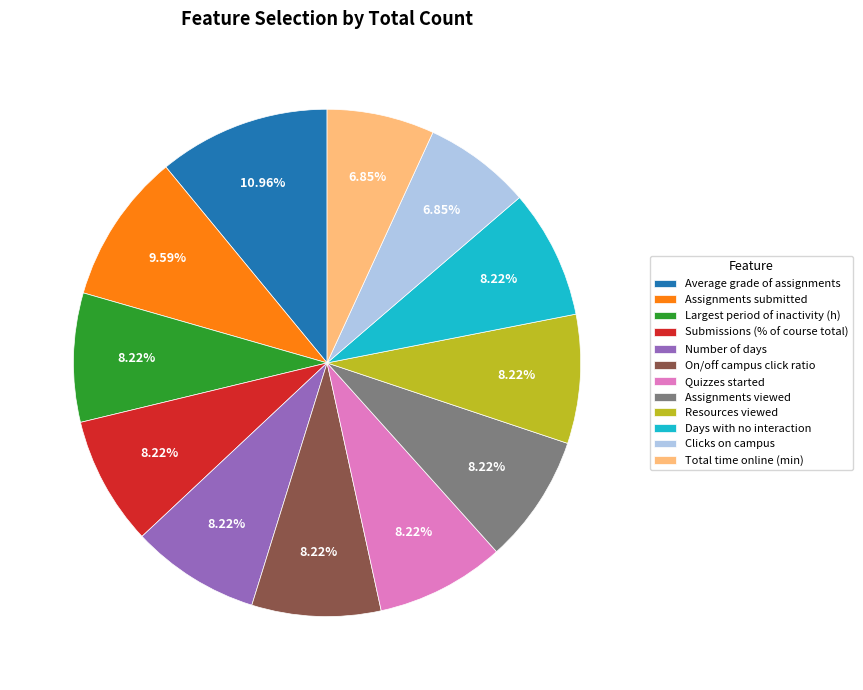

To the nearest percent, what portion does Total time online (min) represent?

7%